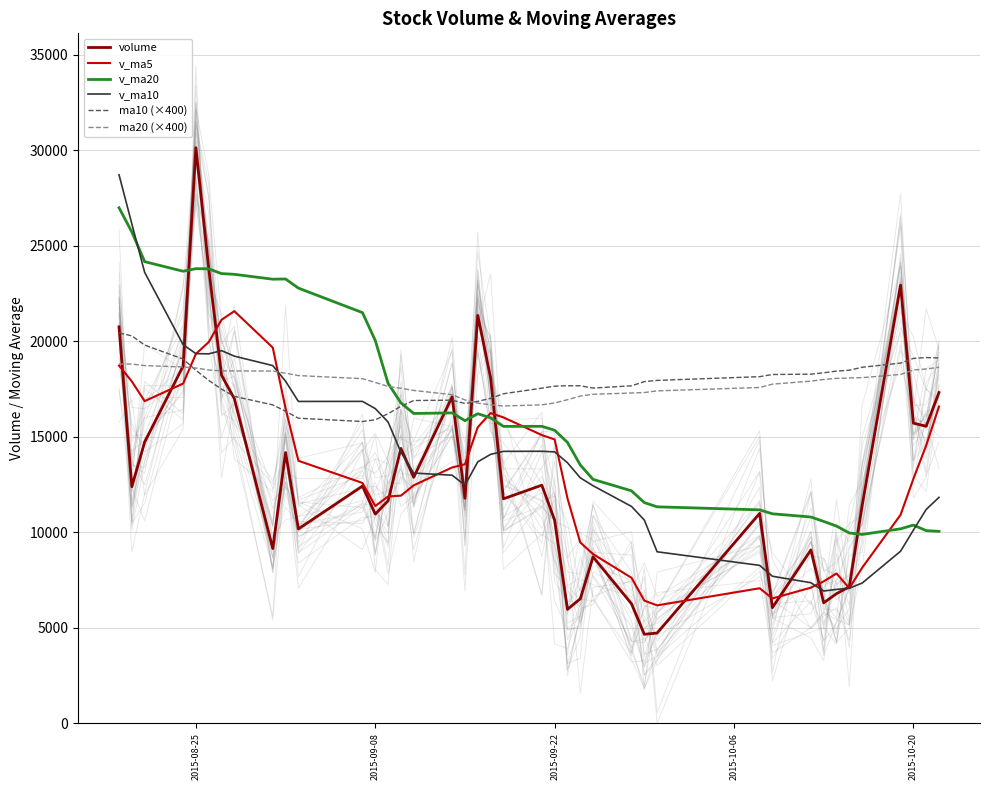

Reading left to right, extract all data points from this chart.

volume: 20752.2	12381.8	14720.6	18692.7	30127.9	23830.7	18220.0	16990.7	9146.2	14173.2	10171.5	12416.8	10947.7	11647.1	14388.6	12874.9	17091.3	11776.8	21349.1	18091.3	11747.9	12462.6	10631.5	5963.9	6514.9	8709.0	6255.5	4657.8	4723.5	10986.4	6051.9	9075.8	6305.0	6783.9	7146.4	11389.1	22931.9	15710.4	15546.2	17314.1
v_ma5: 18722.4	17893.5	16861.6	17781.6	19335.0	19950.7	21118.4	21572.4	19663.1	16472.2	13740.3	12579.7	11371.1	11871.3	11914.4	12455.0	13389.9	13555.7	15496.1	16236.6	16011.3	15085.5	14856.5	11779.5	9464.2	8856.4	7615.0	6420.2	6172.1	7066.4	6535.0	7099.1	7428.5	7840.6	7072.6	8140.1	10911.3	12792.3	14544.8	16578.3
v_ma20: 26982.7	25718.3	24163.8	23660.7	23796.2	23787.0	23537.5	23499.3	23244.5	23255.6	22777.8	21495.2	20037.5	17792.7	16771.0	16217.1	16245.4	15840.2	16203.0	15989.5	15539.3	15543.4	15338.9	14702.5	13521.8	12765.8	12167.5	11550.9	11329.8	11170.4	10964.4	10797.4	10565.2	10322.1	9960.0	9885.7	10177.7	10374.4	10084.2	10045.4
v_ma10: 28710.2	26141.4	23603.3	19818.2	19348.7	19336.6	19505.9	19217.0	18722.3	17903.6	16845.5	16849.0	16471.7	15767.2	14193.3	13097.7	12984.8	12463.4	13683.7	14075.5	14233.1	14237.7	14206.1	13637.8	12850.4	12433.8	11350.2	10638.4	8975.8	8265.3	7695.7	7357.0	6924.4	7006.4	7069.5	7337.5	9005.2	10110.4	11192.7	11825.5
ma10 (×400): 20431.6	20279.6	19796.0	19065.6	18476.8	17948.4	17488.8	17111.6	16665.2	16331.6	15967.6	15795.6	15885.6	16204.0	16592.4	16893.6	16912.0	16738.8	16849.6	17009.6	17247.2	17541.2	17645.2	17668.8	17664.8	17546.8	17664.0	17883.6	17946.8	18143.2	18255.6	18274.0	18345.2	18433.6	18481.6	18634.4	18852.4	19098.4	19143.6	19122.4
ma20 (×400): 18807.6	18802.0	18722.0	18649.6	18595.6	18491.6	18447.2	18442.8	18437.2	18321.6	18199.6	18037.6	17840.8	17634.8	17534.8	17421.2	17200.4	16925.2	16757.6	16670.8	16607.6	16668.4	16765.6	16936.4	17128.8	17220.4	17288.0	17311.2	17398.4	17576.4	17751.6	17907.6	17995.2	18051.2	18073.2	18090.8	18258.4	18491.2	18545.2	18632.8